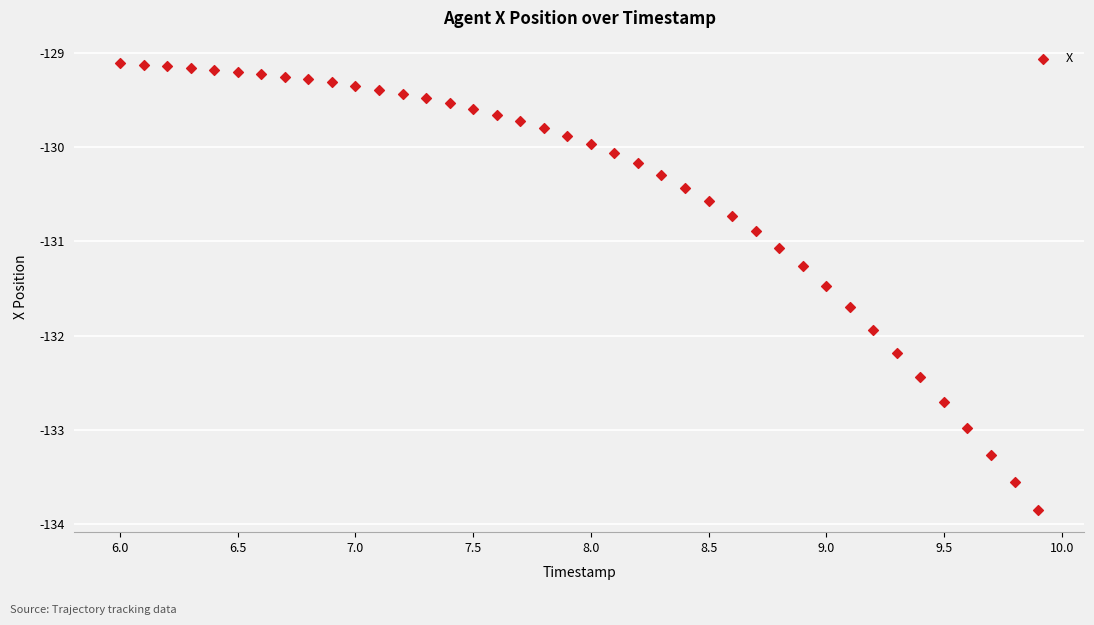

What is the range of Y values (max minus min)?

4.7